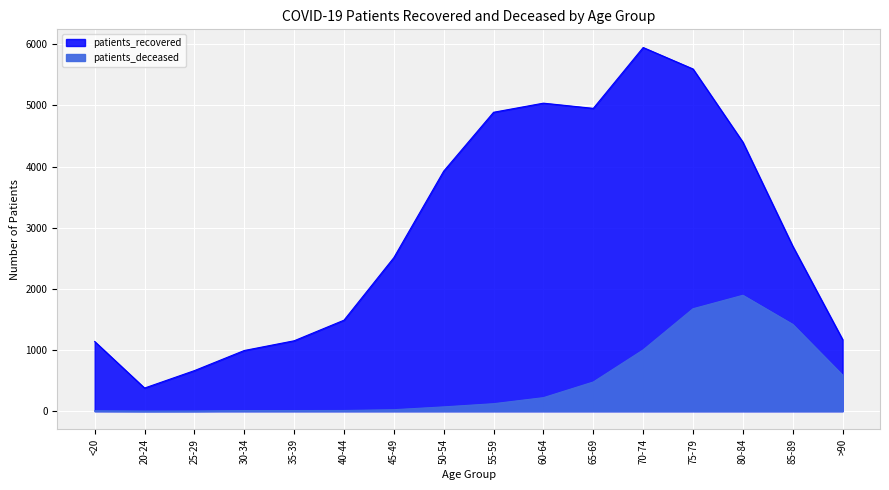

True or false: patients_recovered and patients_deceased cross at least once.

False